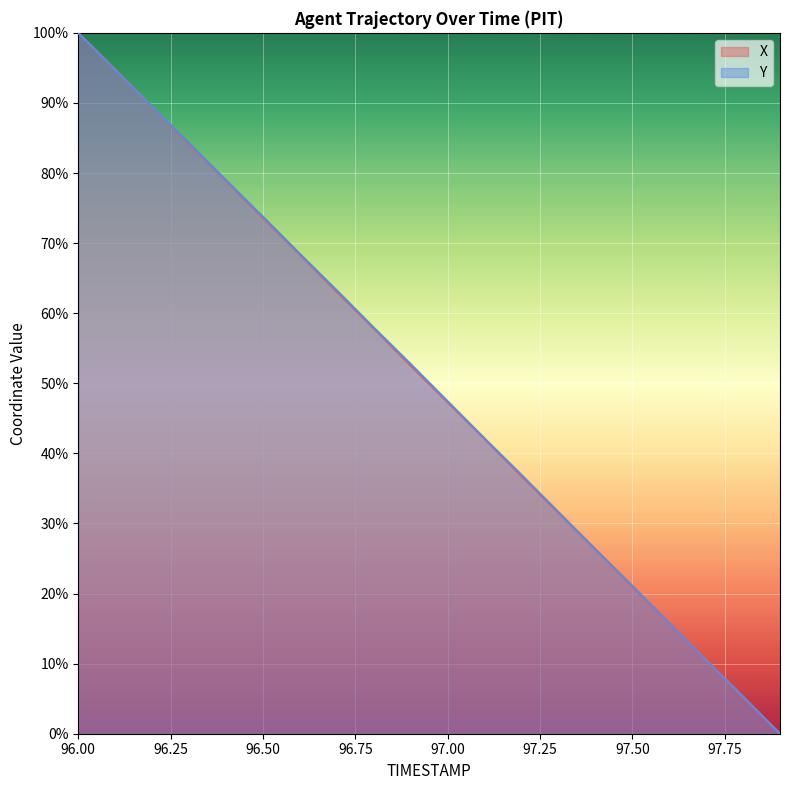

At which category does the chart reach its peak across all series?

96.00